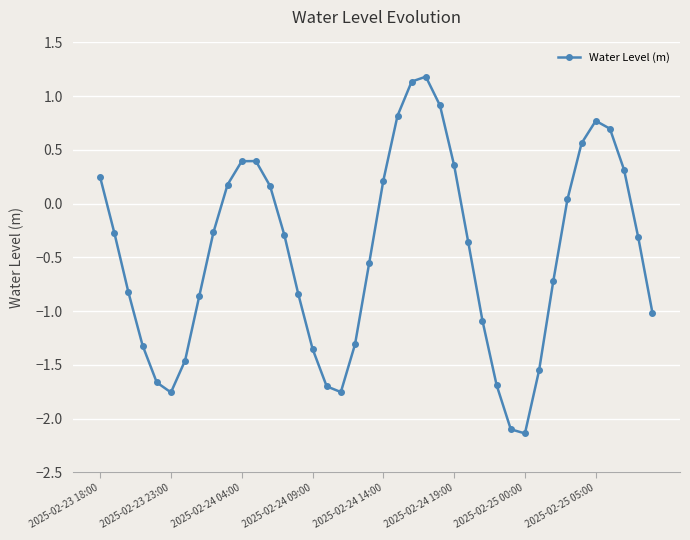

How many interior local peaks (higher than both neighbors) does the data have?

3